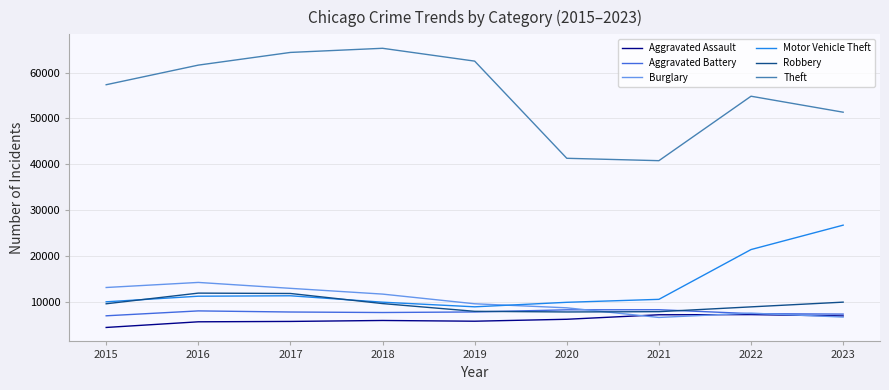

Is the value of Burglary at 2022 greater than the value of Robbery at 2022?

No